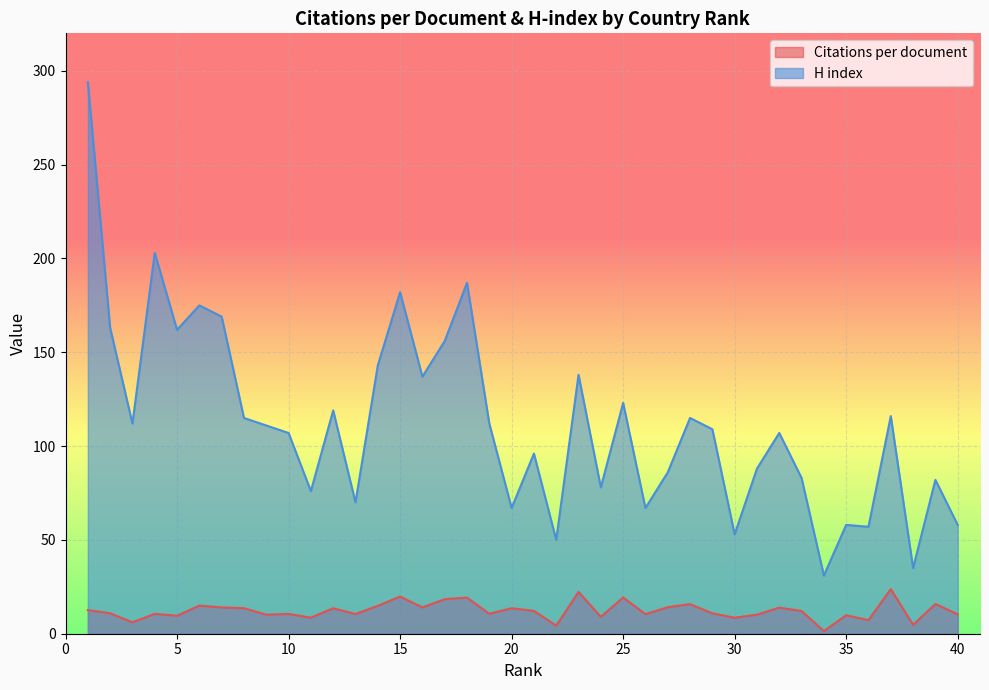

Read the Citations per document value at 38.

4.8